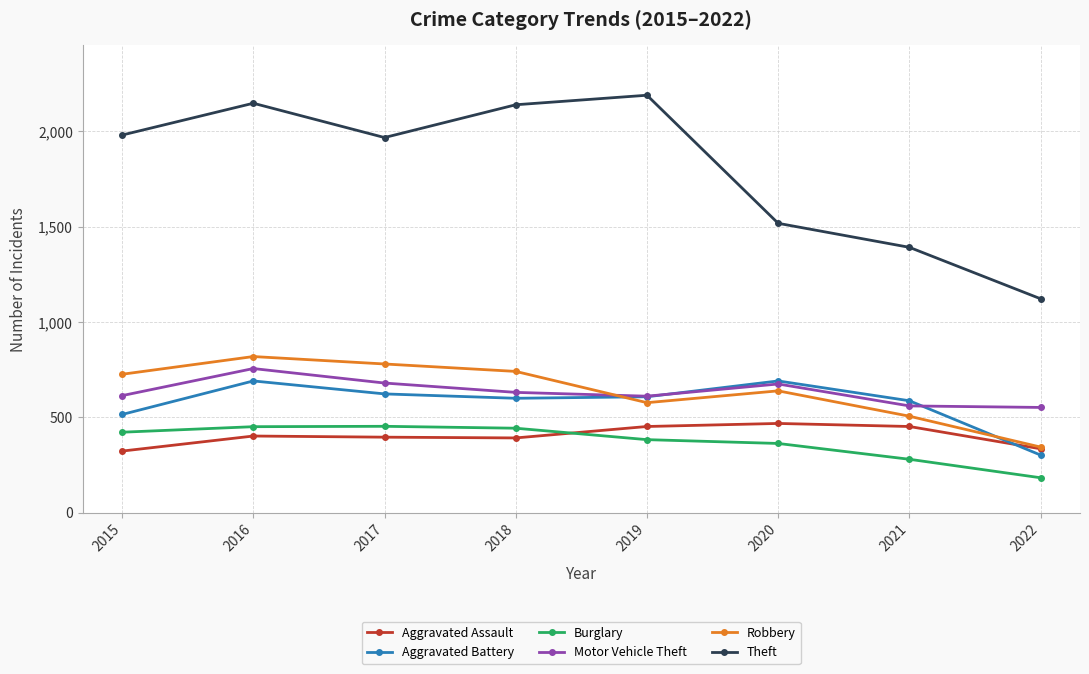

Where is the first local minimum for Robbery?

2019